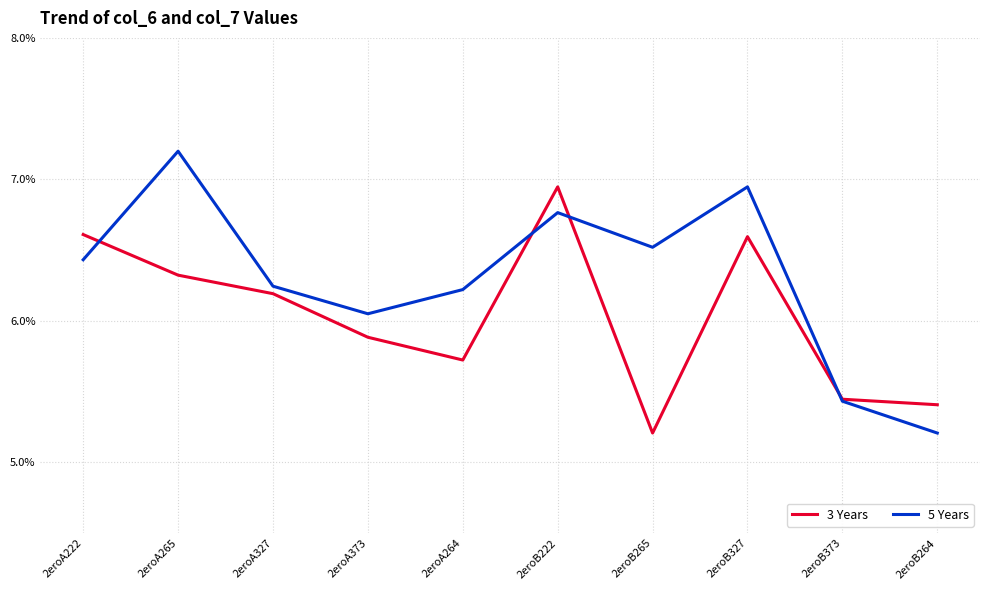

How many categories are shown in the chart?

10